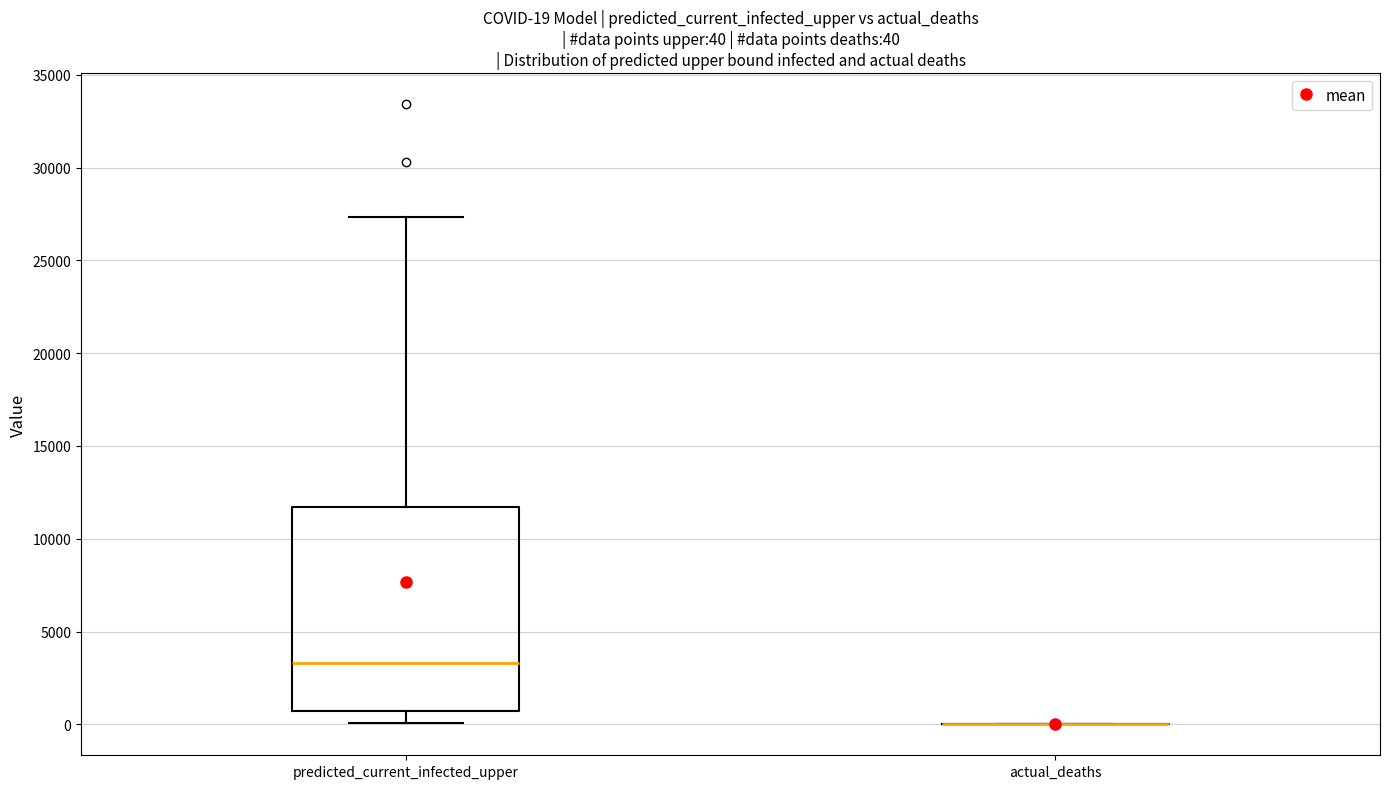

Comparing the boxes themselves (not the whiskers), which one is the tallest?

predicted_current_infected_upper